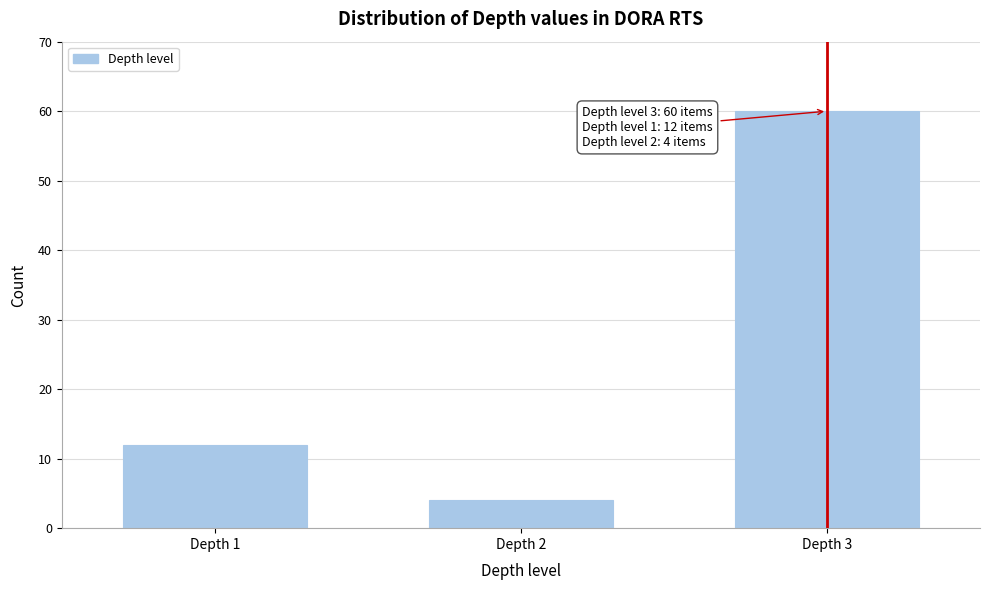

Reading left to right, list all the values displayed in this chart.

12	4	60